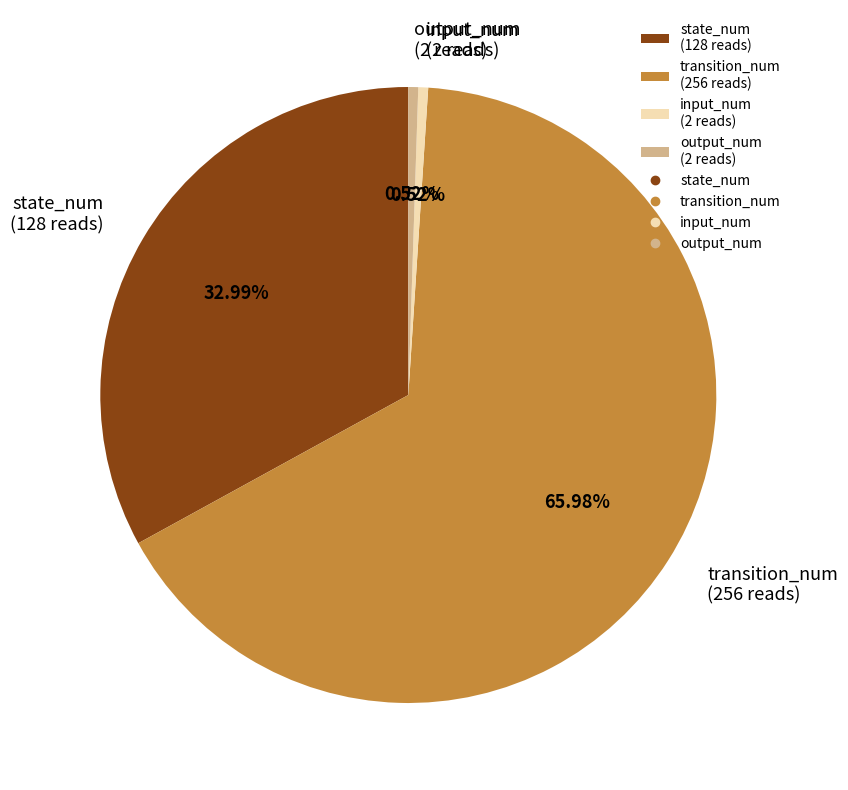

What is the largest slice in the pie chart?

transition_num